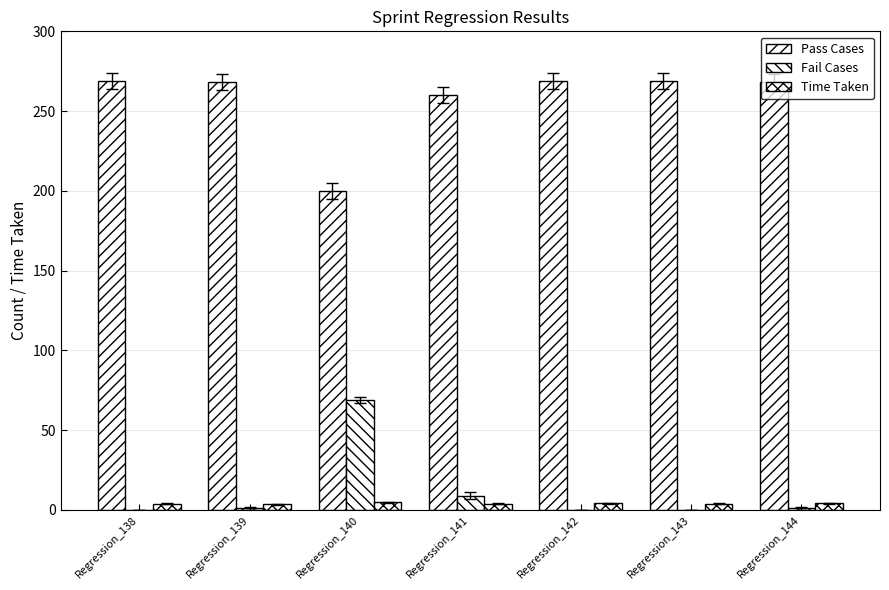

The value of Pass Cases at Regression_144 is 453.4. True or false?

False